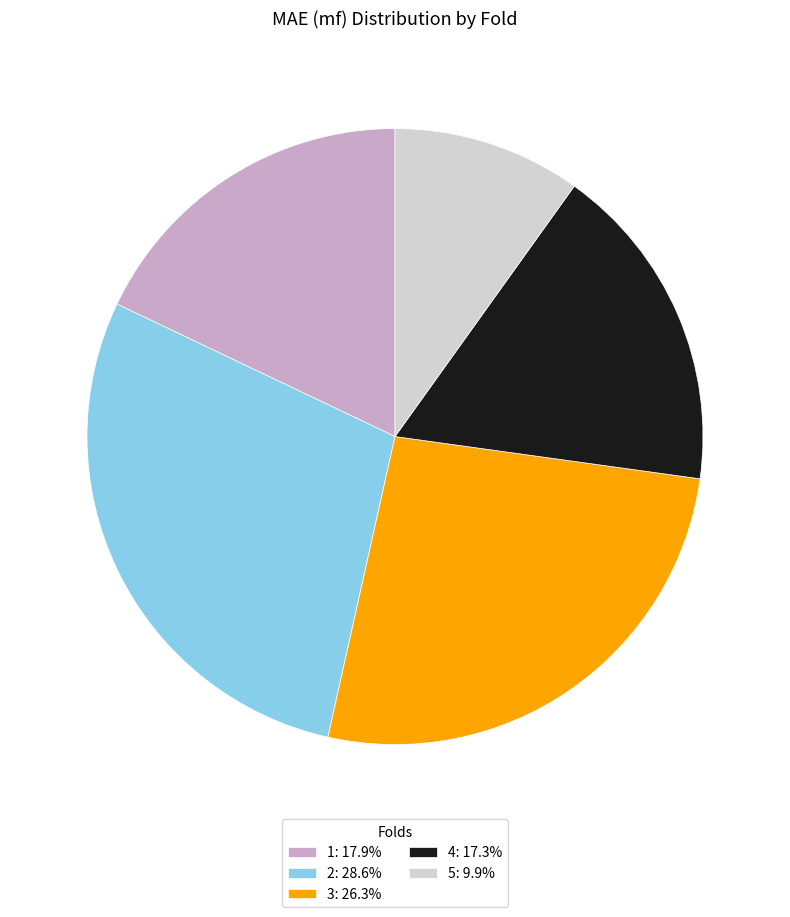

How many segments does this pie chart have?

5